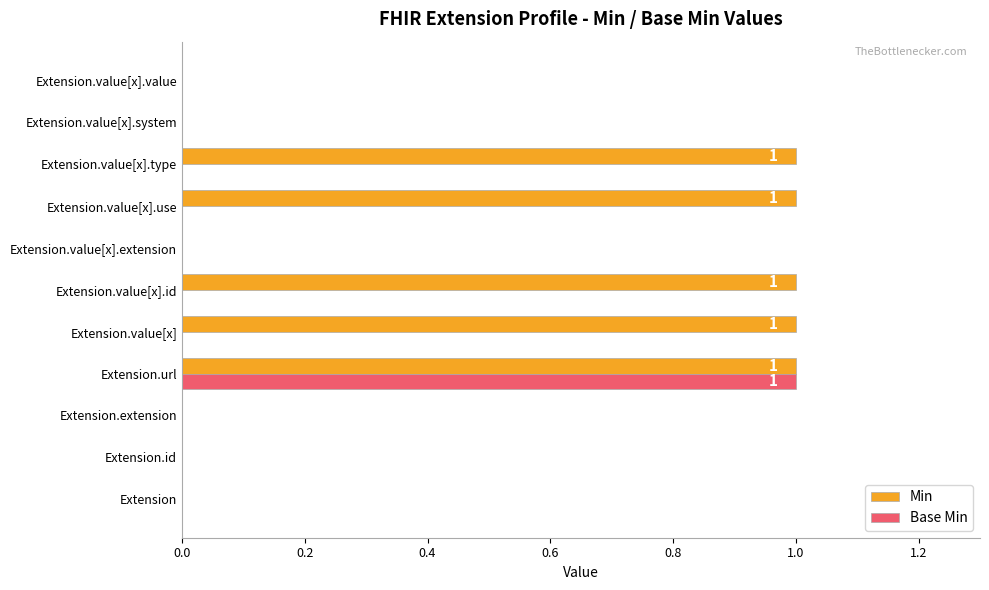

True or false: Min has a value of 0 at Extension.value[x].extension.

True